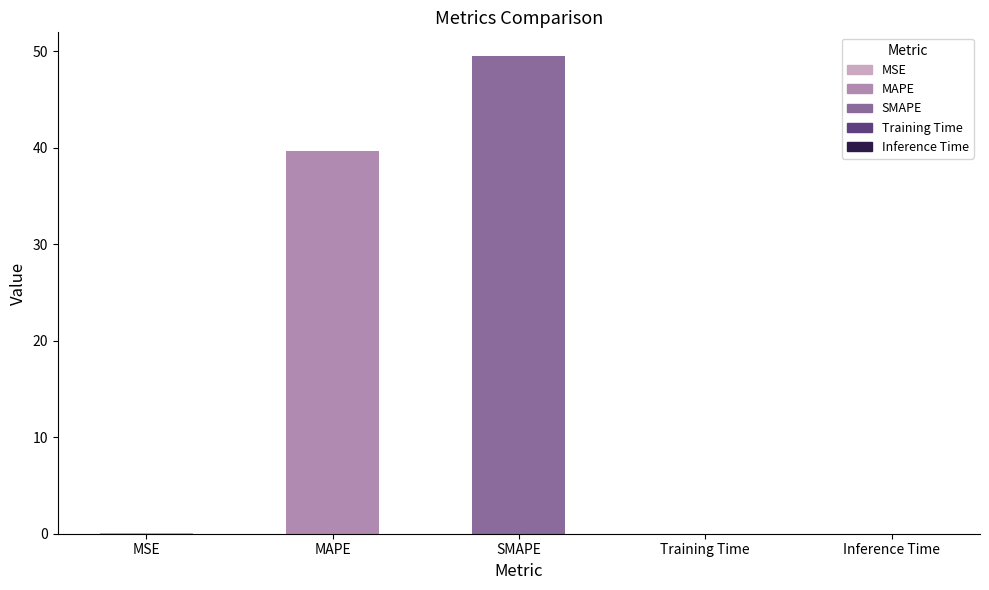

What is the greatest value displayed?

49.5